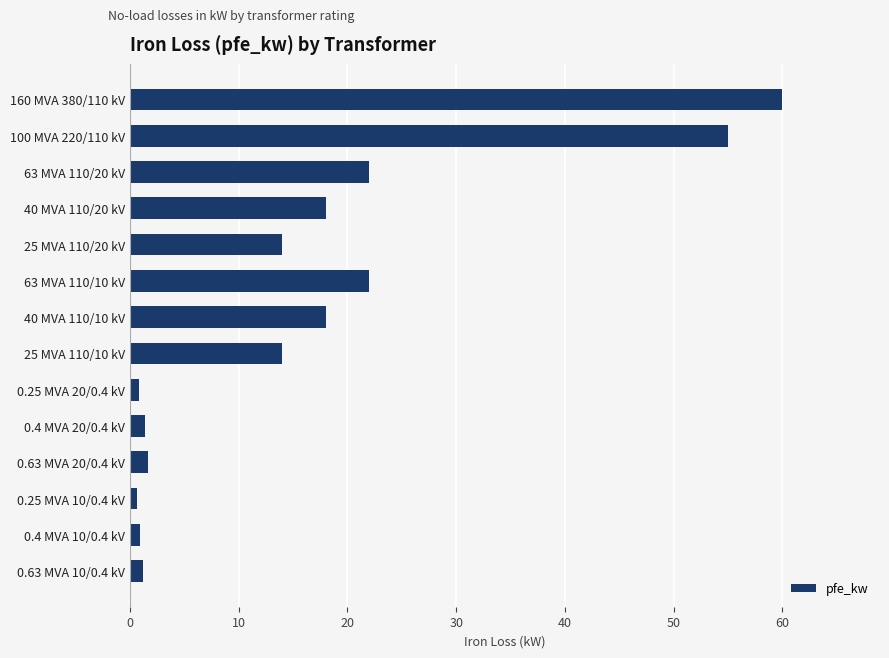

The chart shows a value of 15.2 at 160 MVA 380/110 kV. True or false?

False